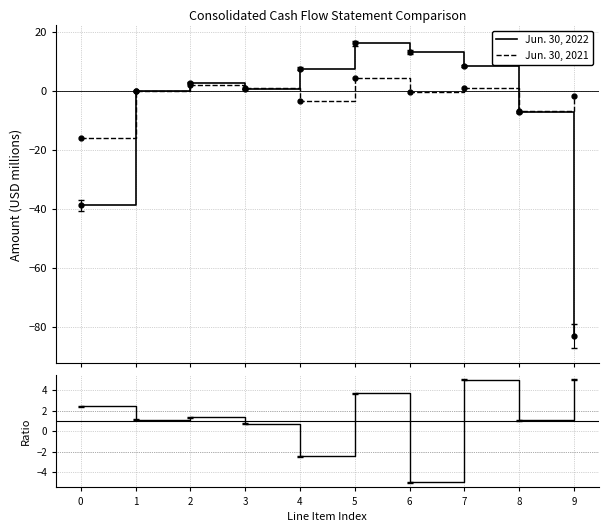

What is the minimum value for Jun. 30, 2022?

-82.9